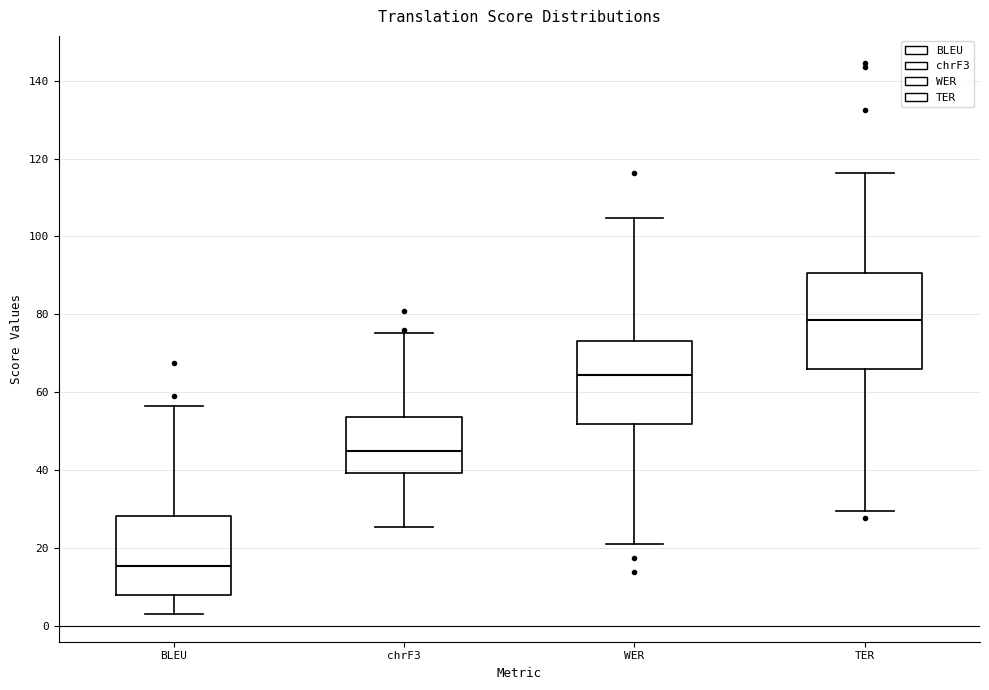

Where does the upper whisker of the box for WER end on the y-axis? The values are not printed on the chart, so give them approximately, as read against the axis.

104